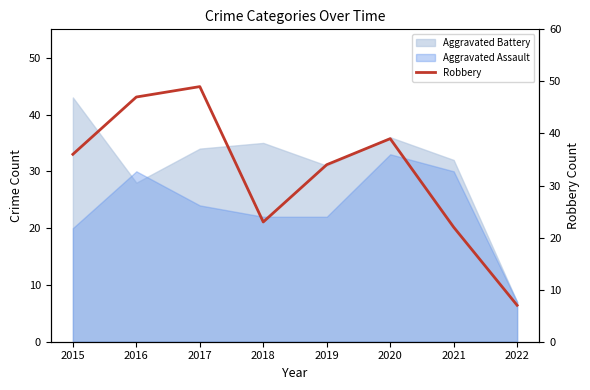

How many points are lower than both their immediate neighbors (excluding endpoints)?

1